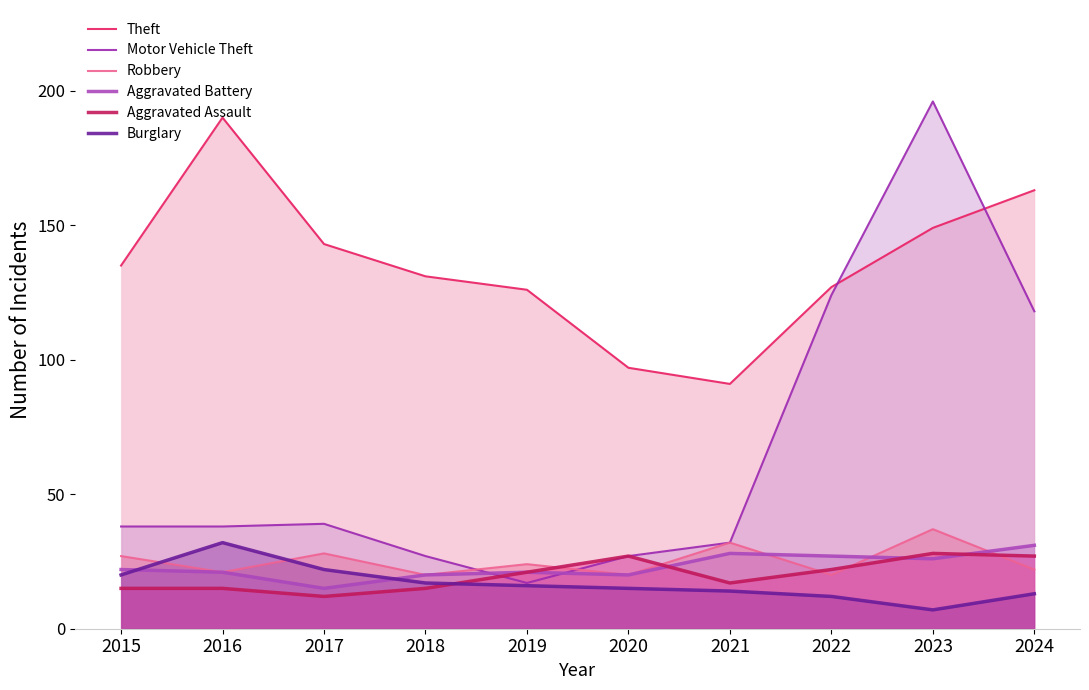

Which series changed the most between 2016 and 2024?

Motor Vehicle Theft